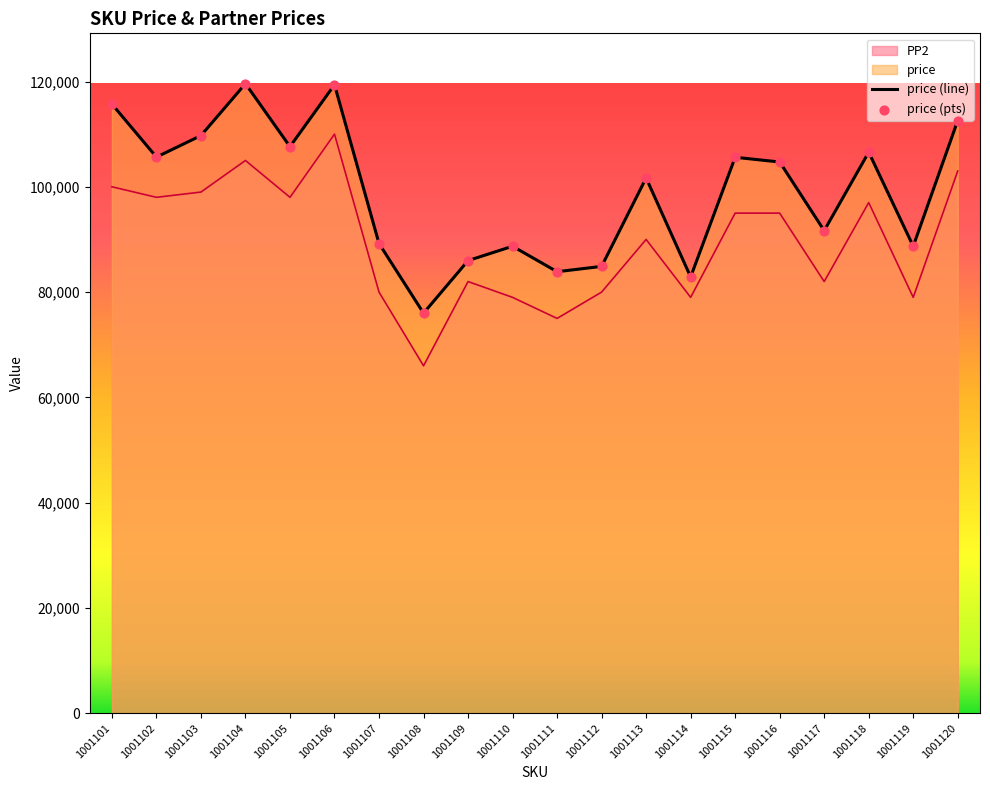

At which category is the sum across all series the highest?

1001106